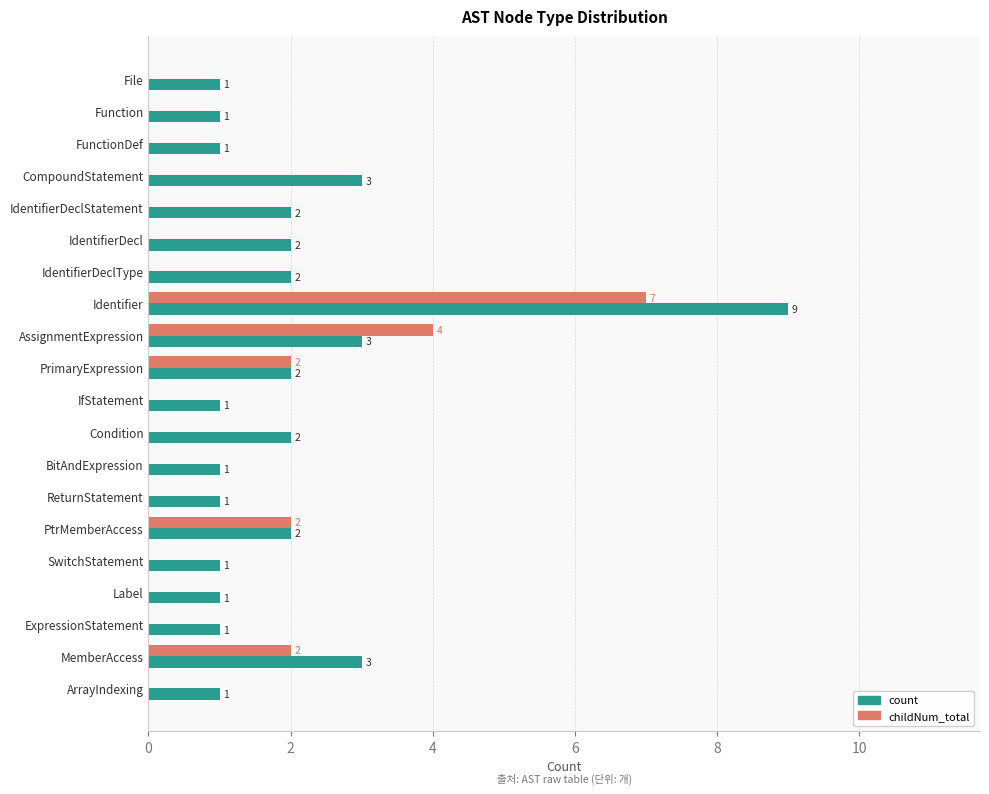

Which series has the widest spread of values?

count